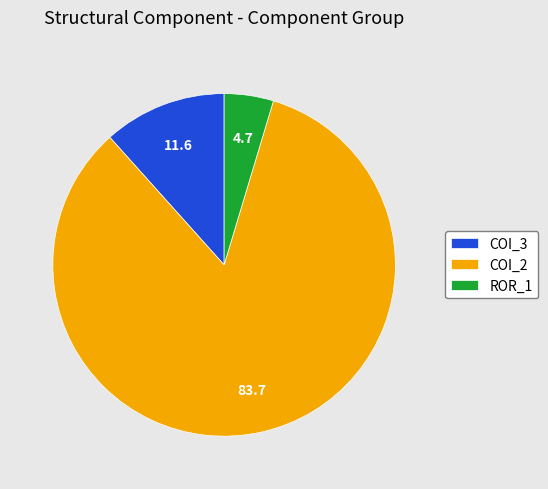

Is it true that COI_3 is 12% of the pie?

True